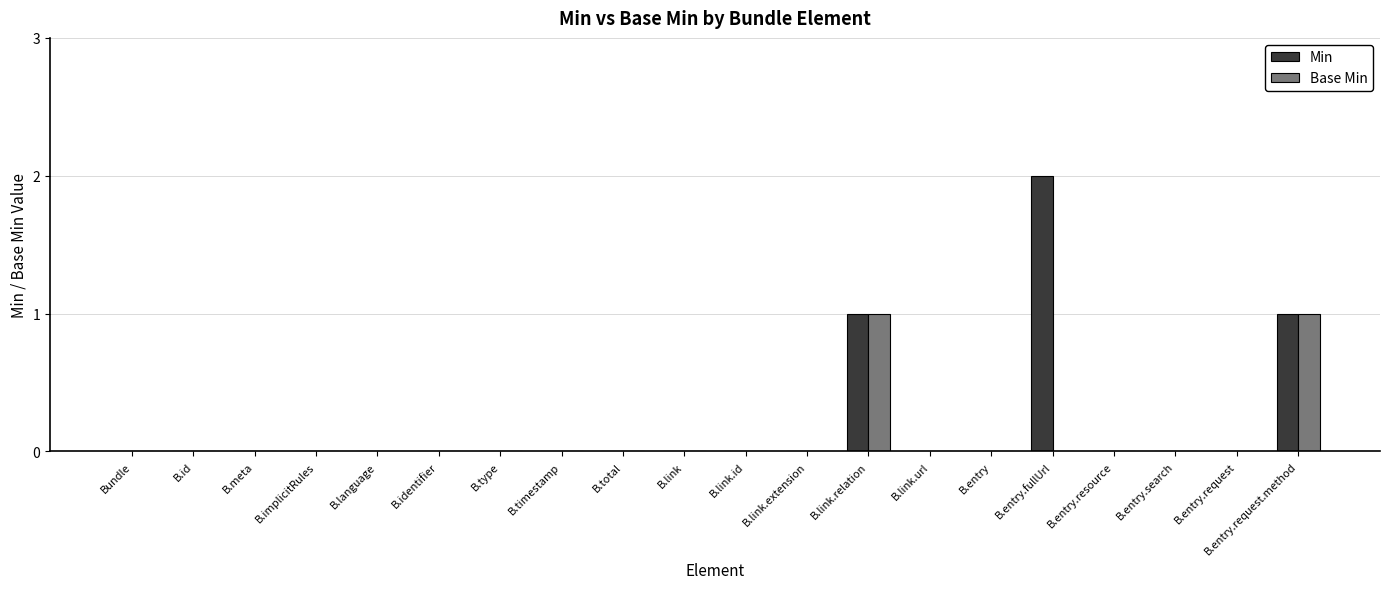

Are the bars horizontal?

No